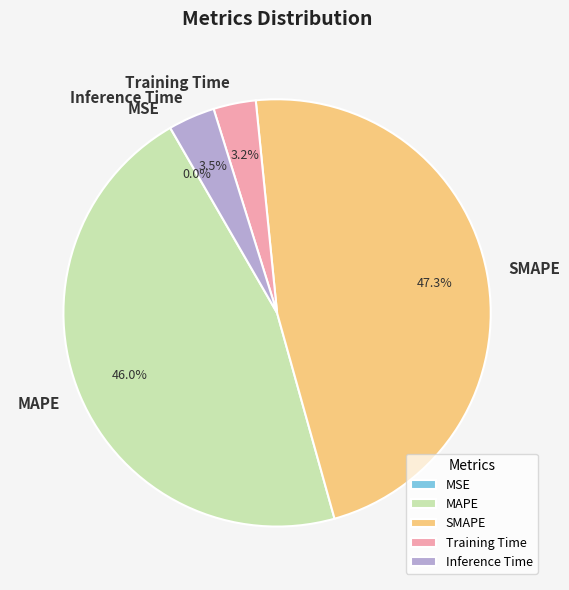

To the nearest percent, what portion does SMAPE represent?

47%